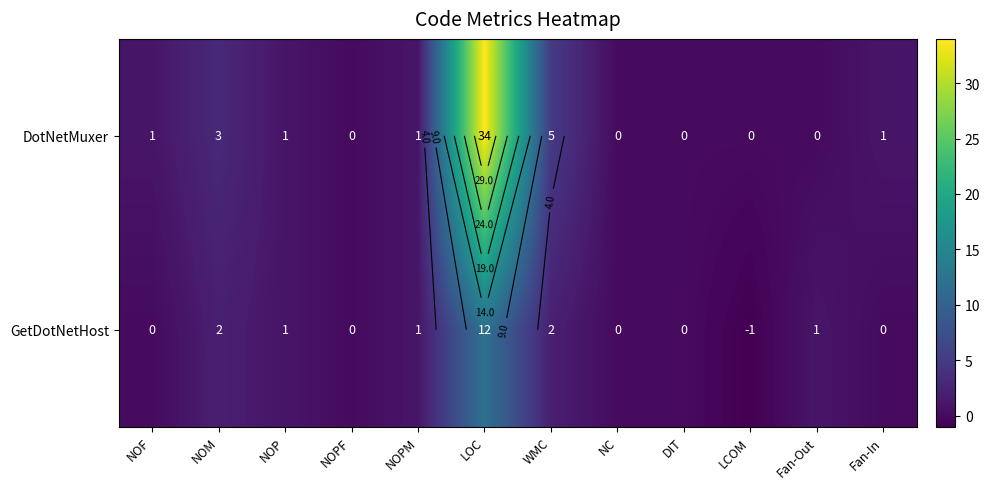

Which category has the lowest value across all series?

LCOM